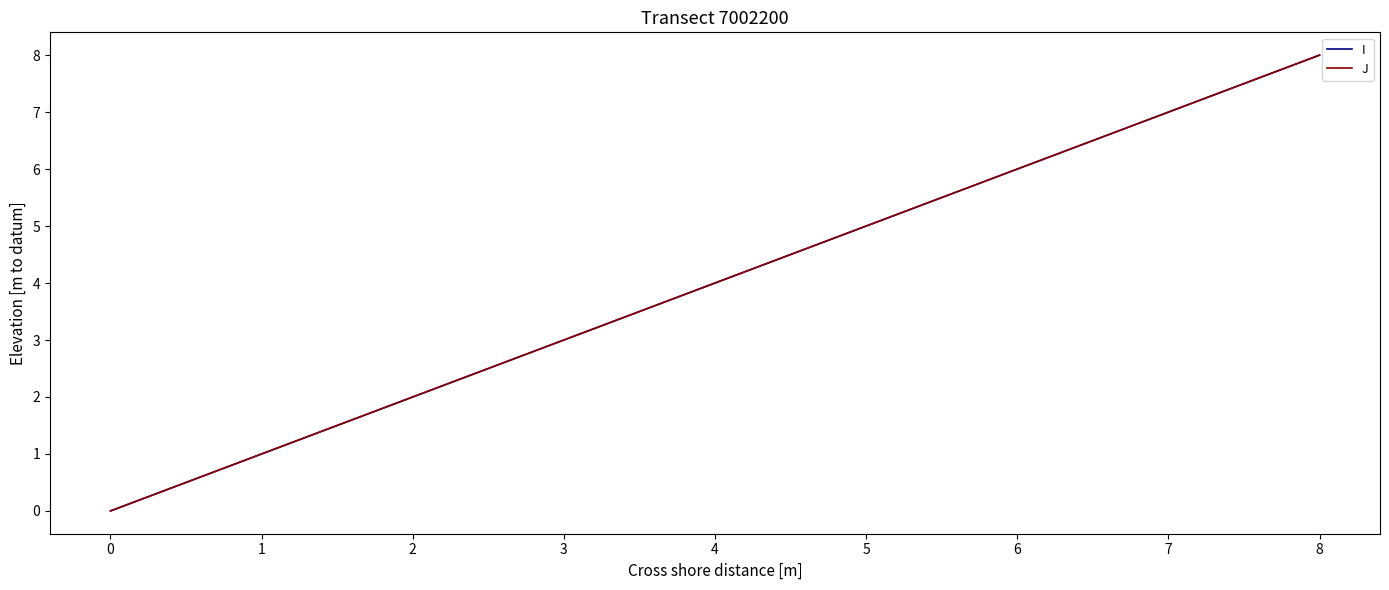

Reading left to right, what are all the values shown in this chart?

I: 0	1	2	3	4	5	6	7	8
J: 0	1	2	3	4	5	6	7	8